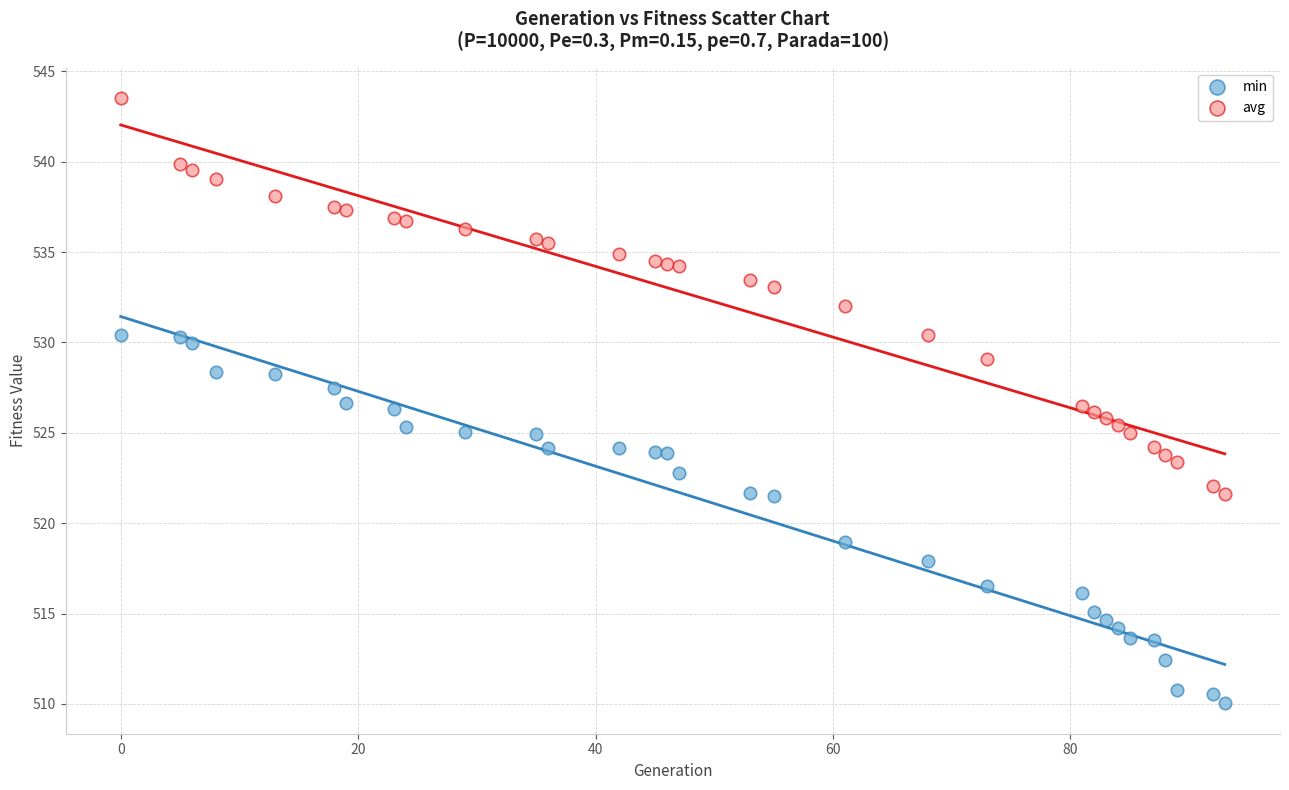

What is the X range (max minus min) for the scatter plot?

93.0